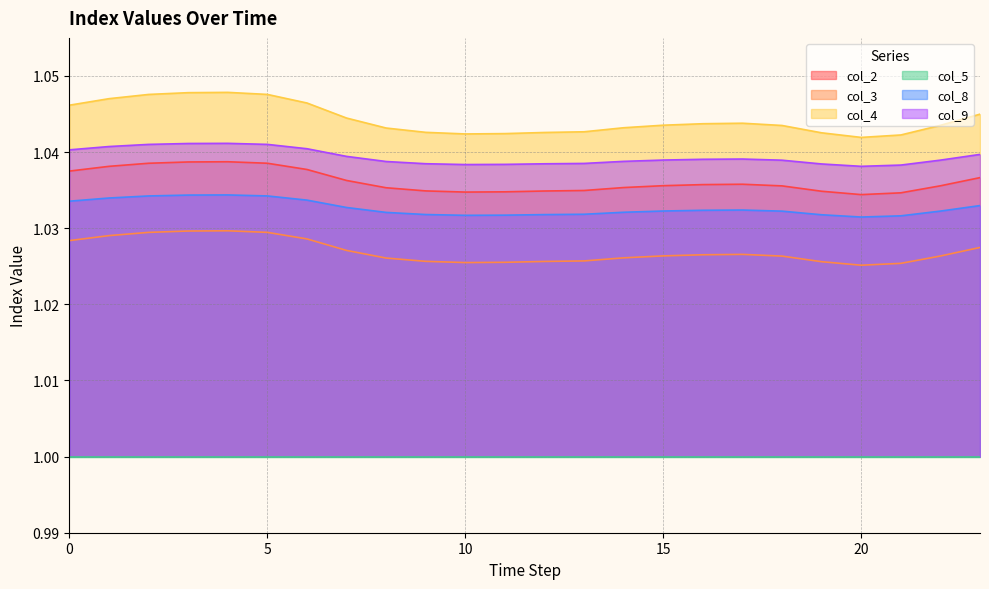

True or false: col_3 and col_9 cross at least once.

False